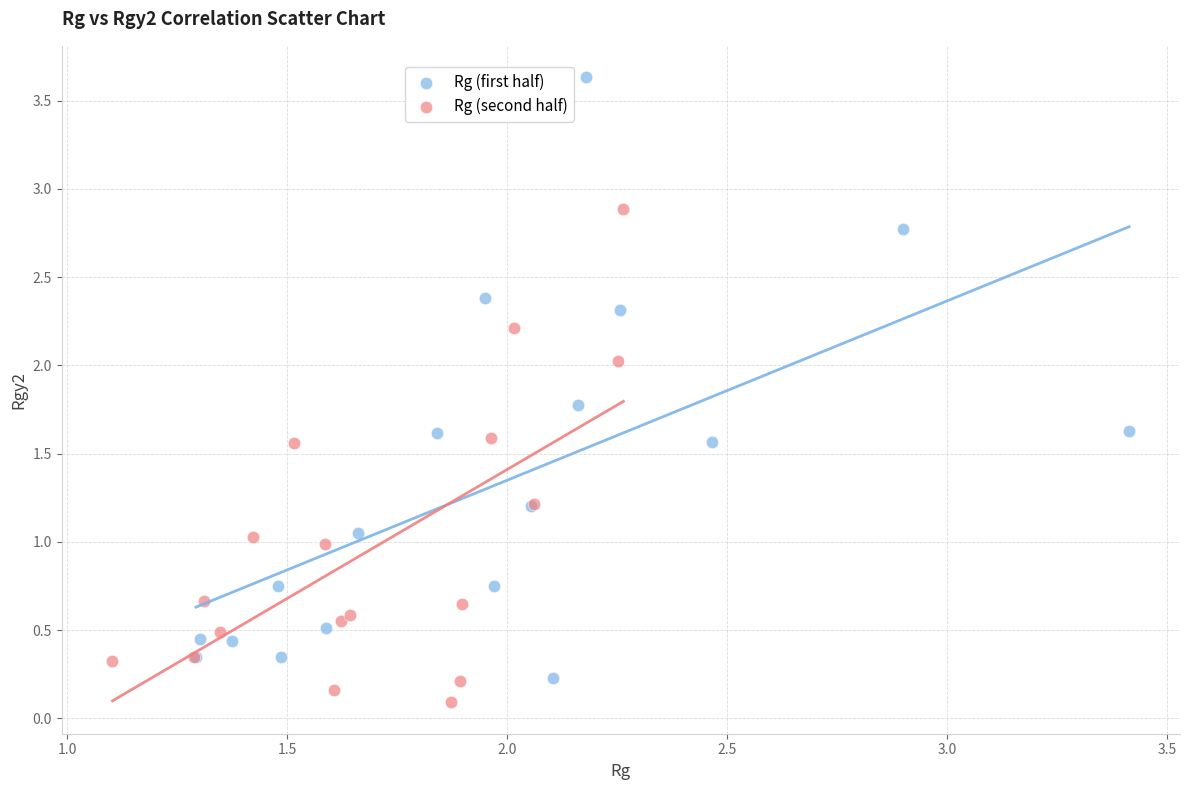

Which series contains the highest Y value?

Rg (first half)